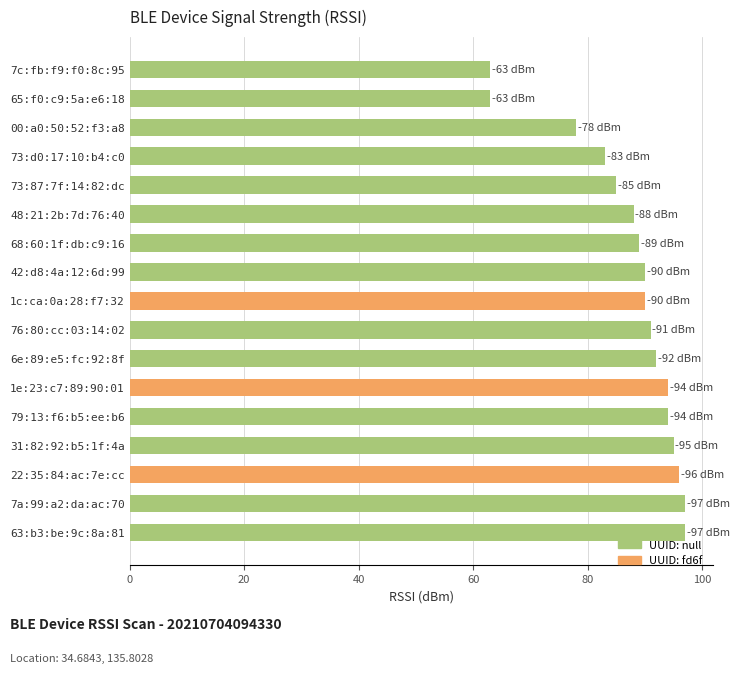

How many categories are shown in the chart?

17